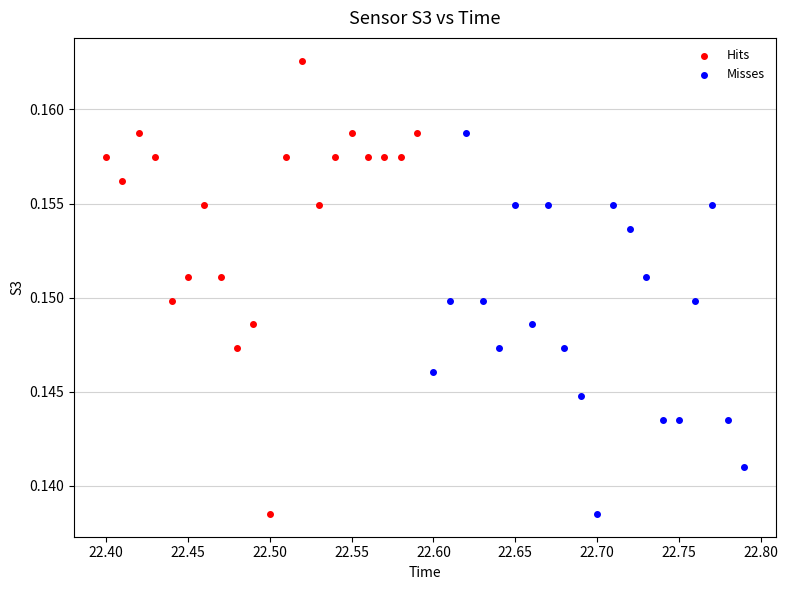

Which series has the widest spread of Y values?

Hits